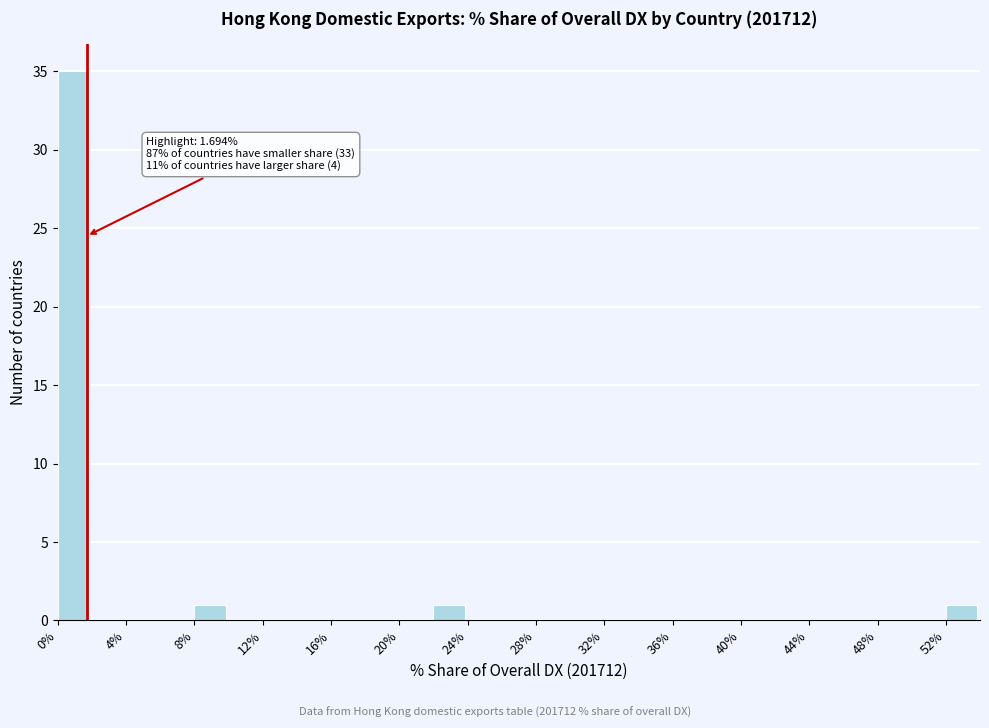

Over which range of the x-axis is the bar tallest?

0 to 2